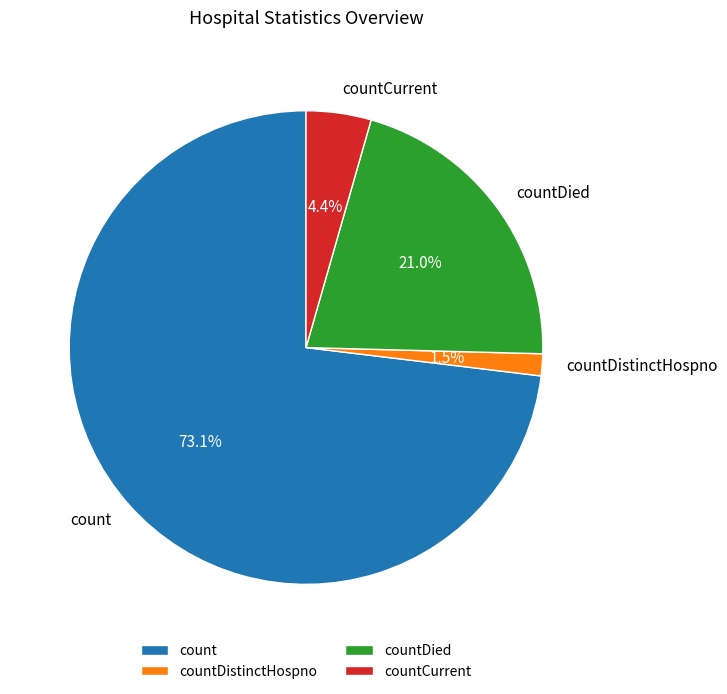

Count the number of slices in the pie.

4